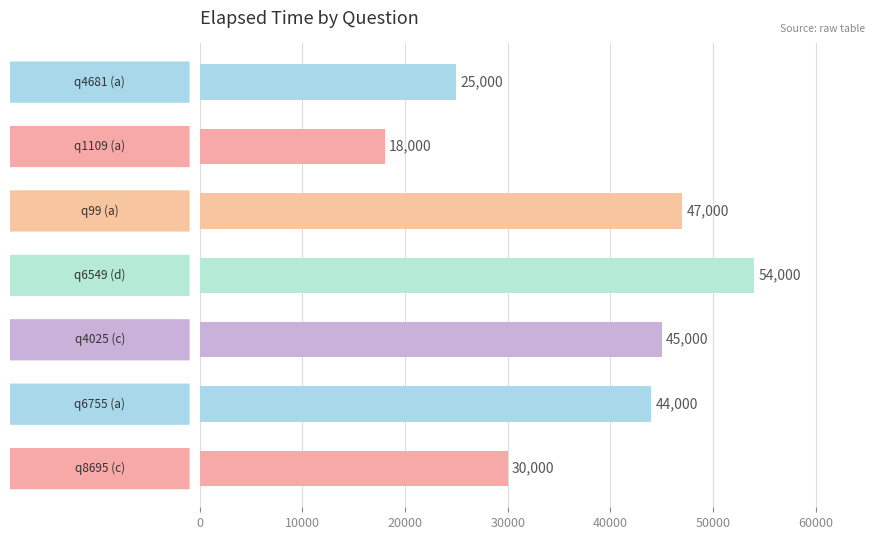

What is the minimum value shown in the chart?

18000